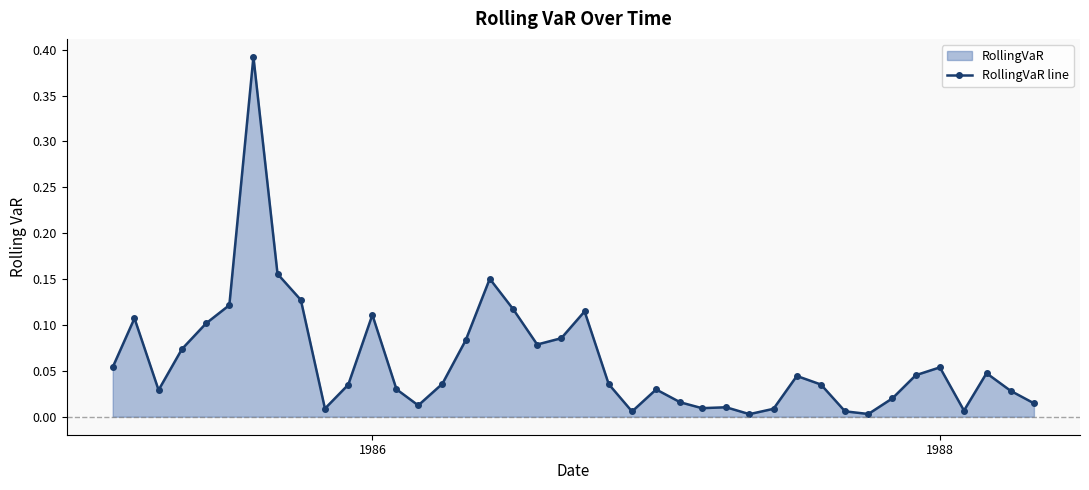

True or false: there are more than 2 points higher than both neighbors.

True